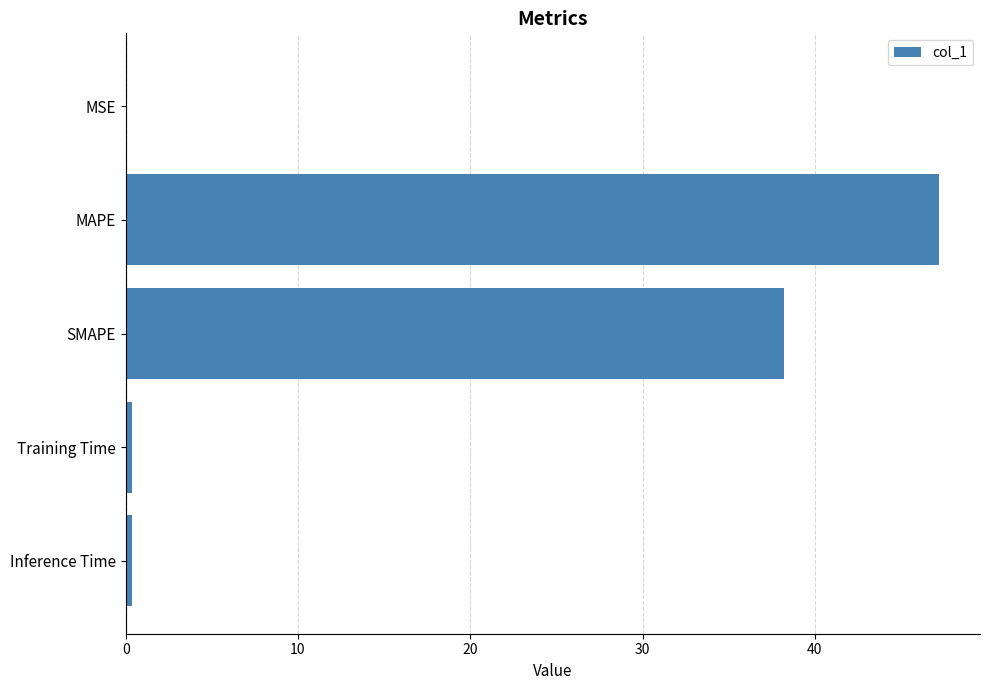

The chart shows a value of 62.3 at SMAPE. True or false?

False